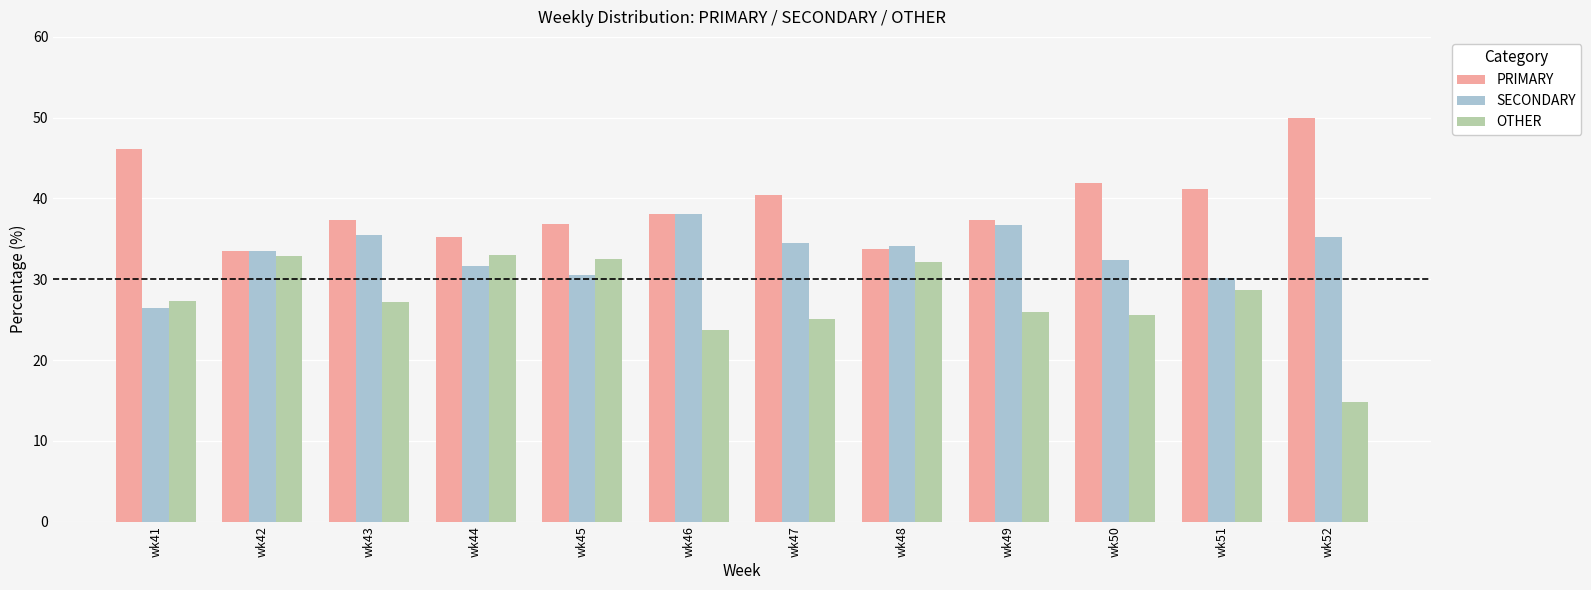

How many data points in SECONDARY are above 34?

6